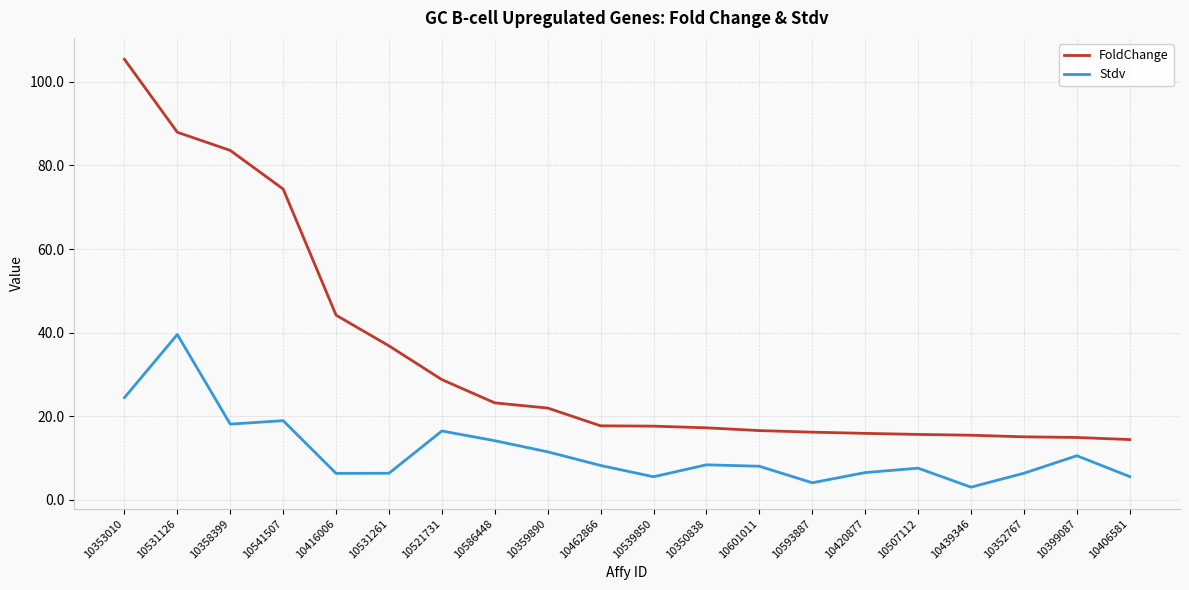

Is the value of FoldChange at 10399087 greater than the value of Stdv at 10439346?

Yes